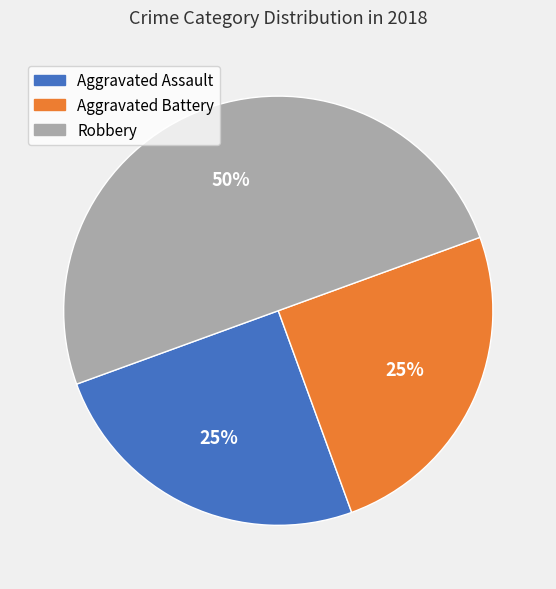

To the nearest percent, what is the difference between the largest and smallest slice percentages?

25%